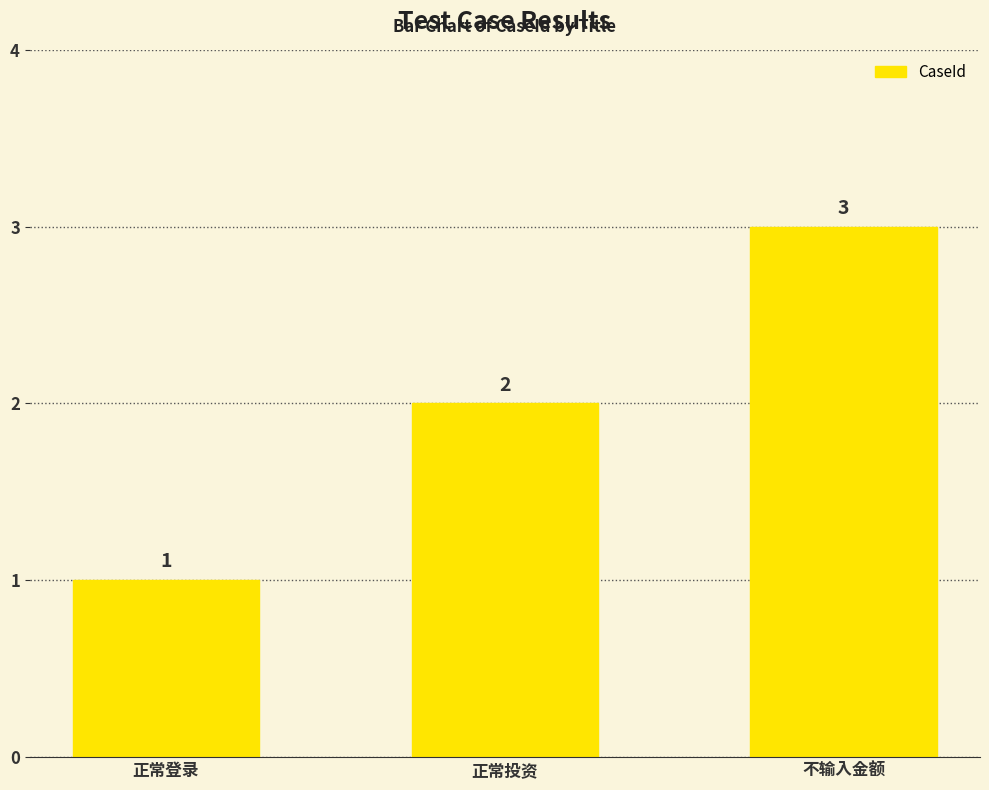

What is the value of the 3rd bar from the left?

3